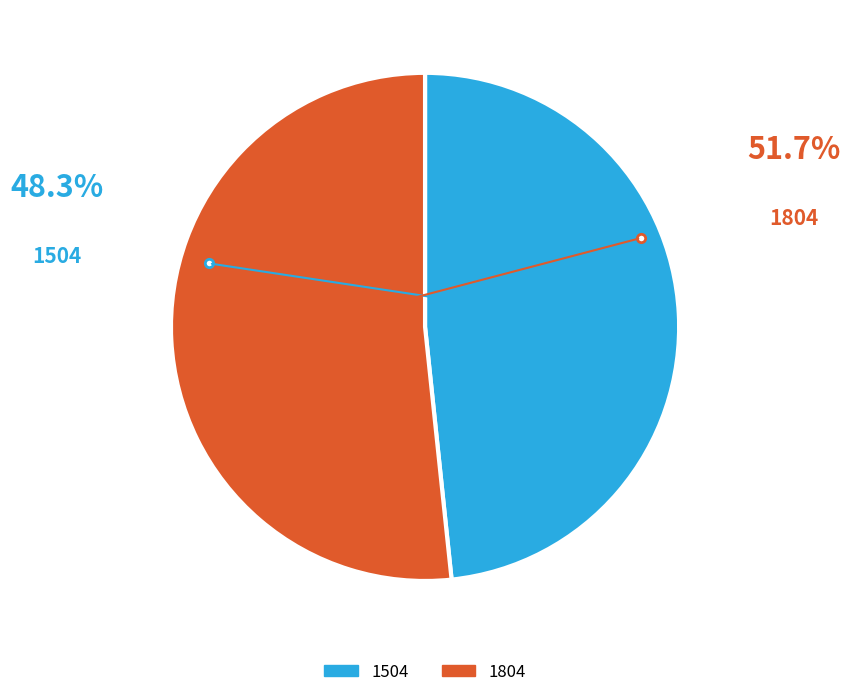

Which has a higher value, 1504 or 1804?

1804